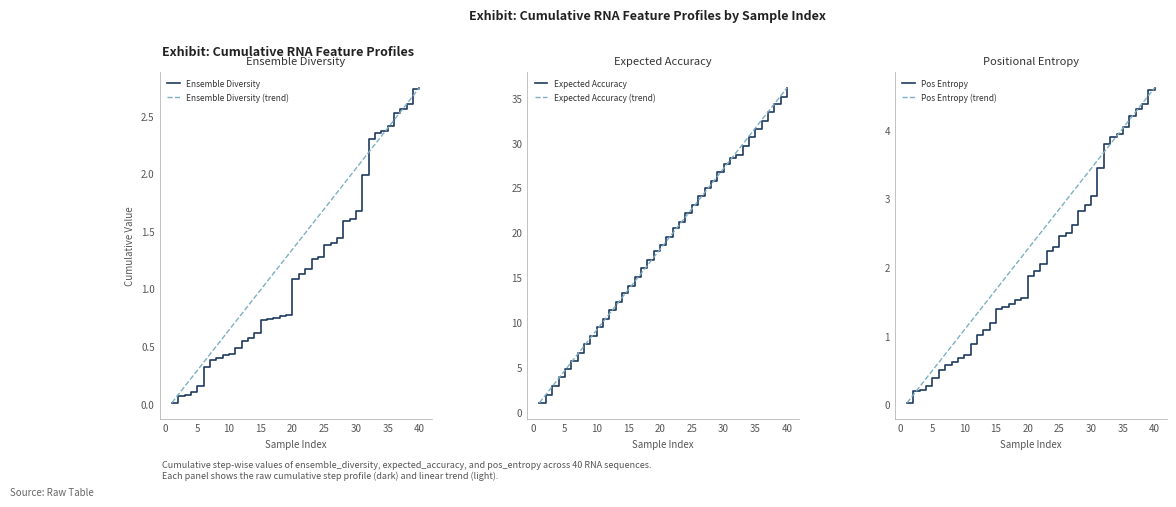

What is the value of the Expected Accuracy point at the 37th from the left?

33.4